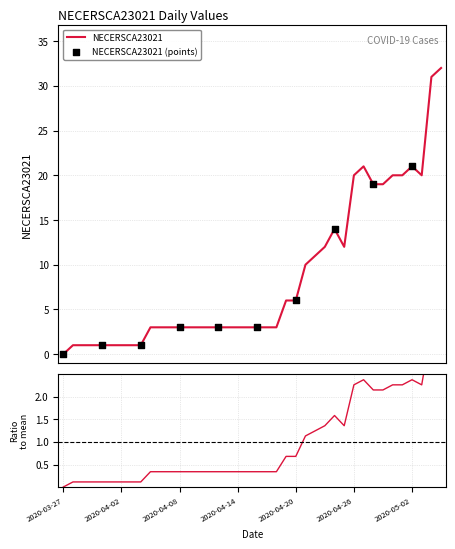

Approximately how many times larger is the value at 2020-04-27 compared to 2020-04-05?

7.0